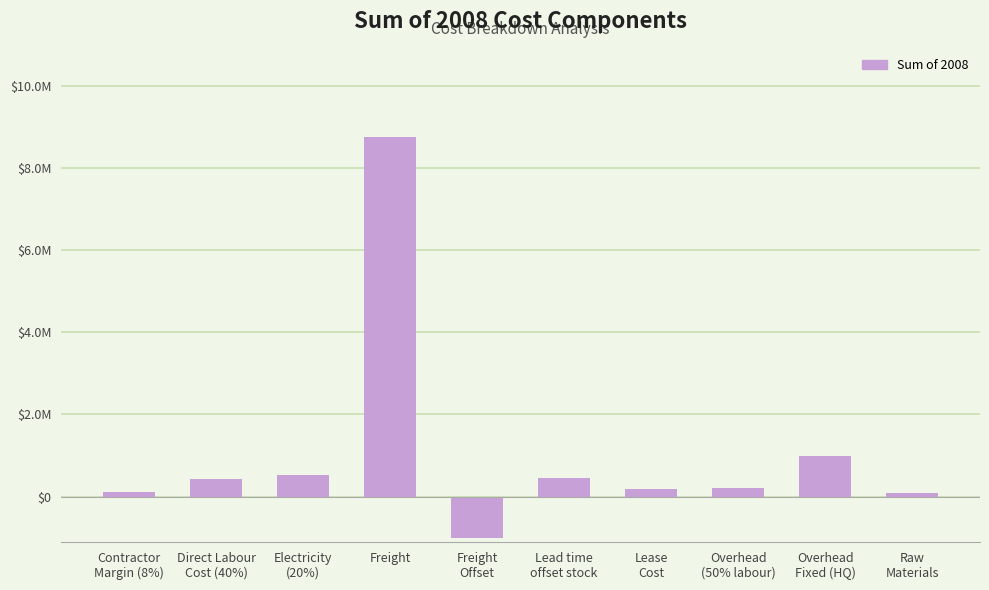

Are the bars grouped side by side (vs. stacked)?

No